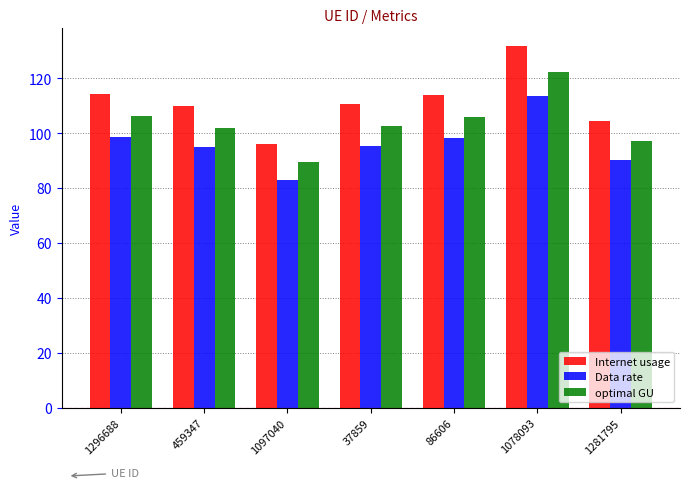

What is the maximum value for optimal GU?

122.2